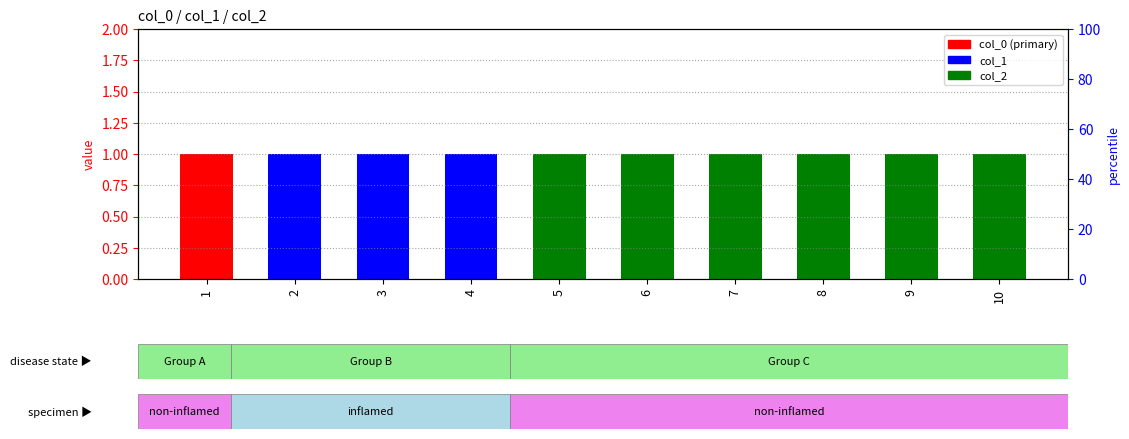

Which series has the largest range (max minus min)?

col_0